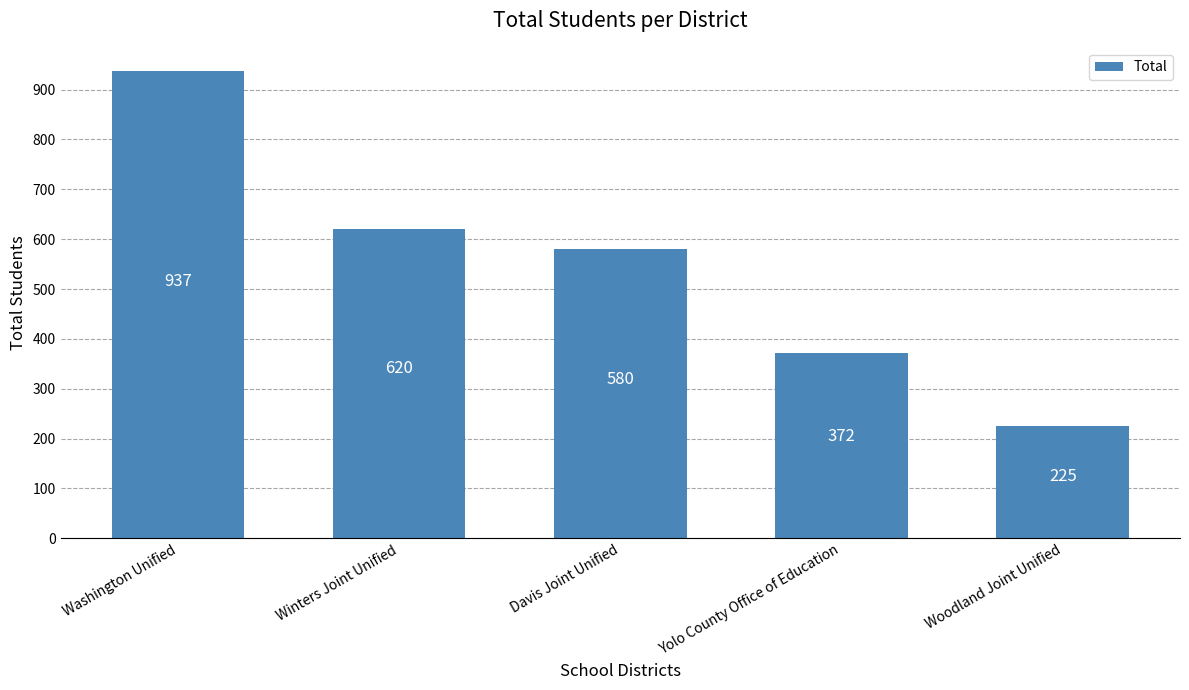

How many bars are there in total?

5